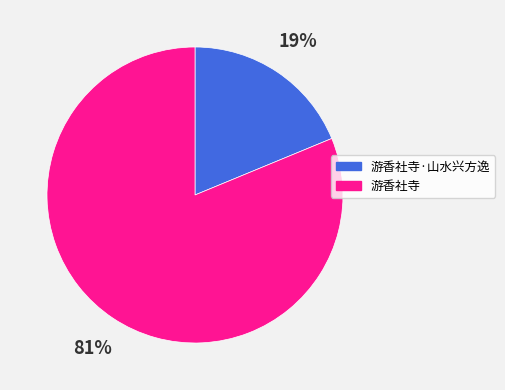

Which slice is the largest?

游香社寺